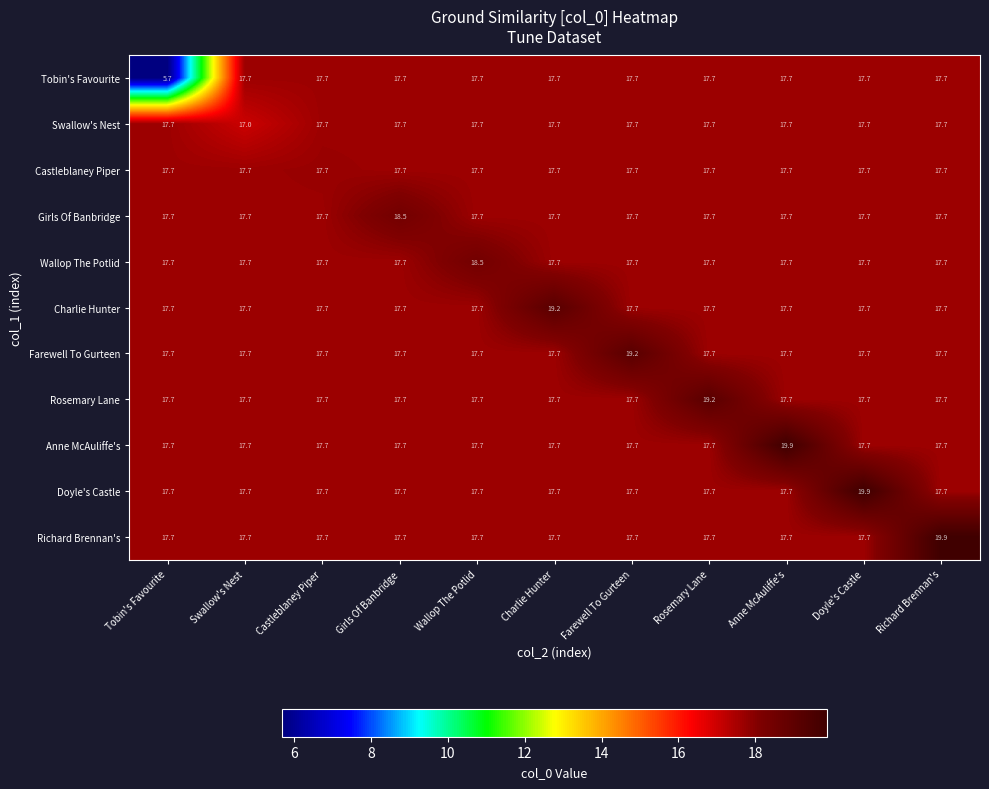

Is it true that Swallow's Nest equals 12.4 at Anne McAuliffe's?

False